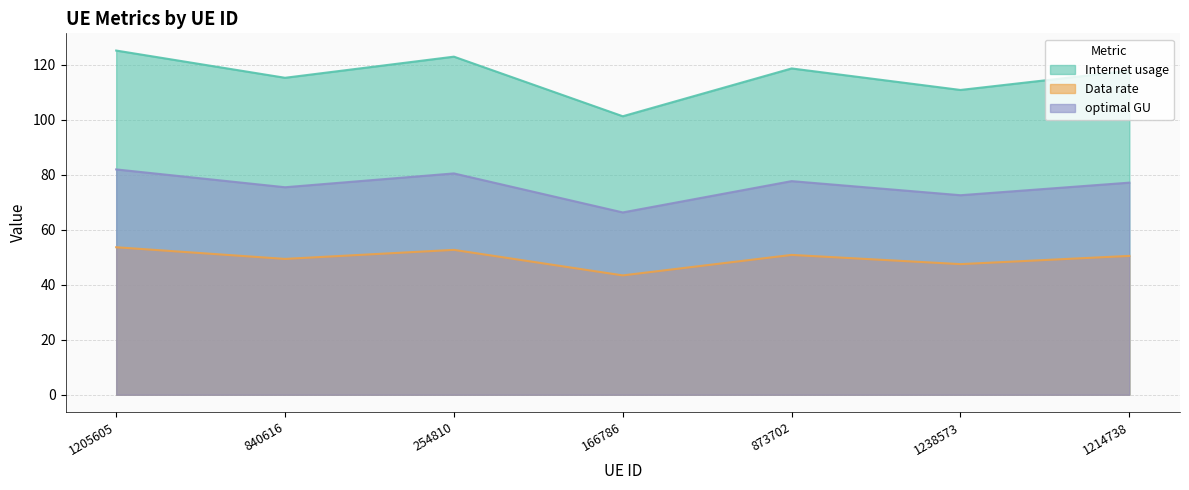

In Data rate, how many points are lower than both neighbors (excluding endpoints)?

3